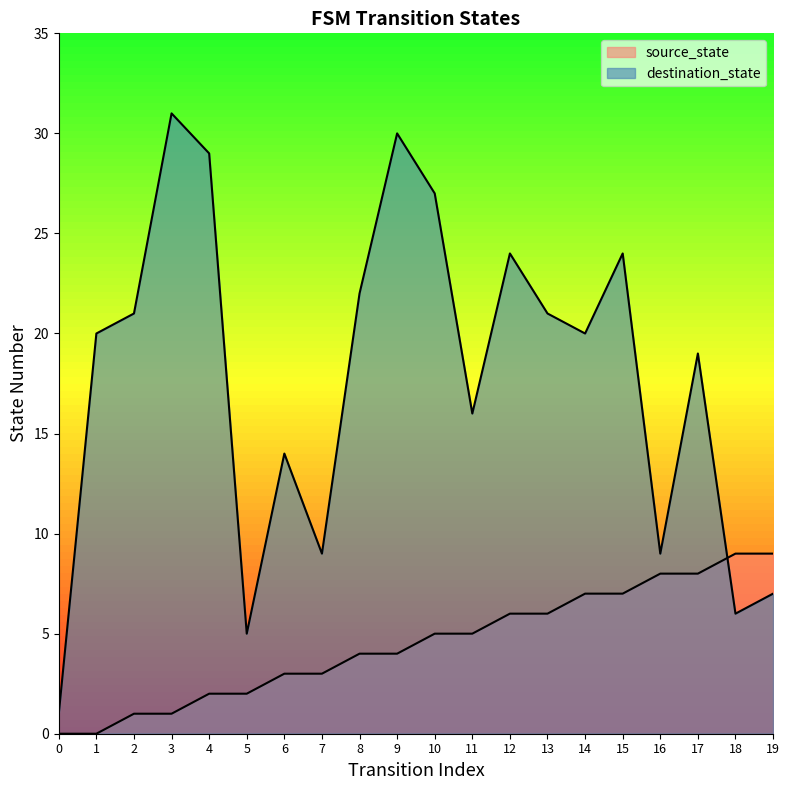

What is the total value across all series at 12?

30